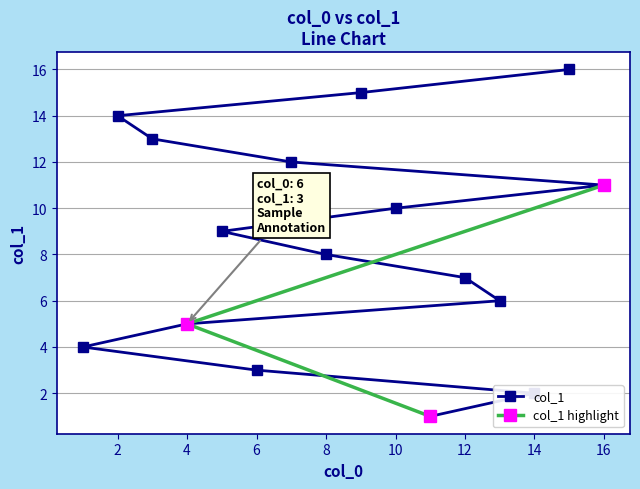

The col_1 series shows 8 at 8. True or false?

True